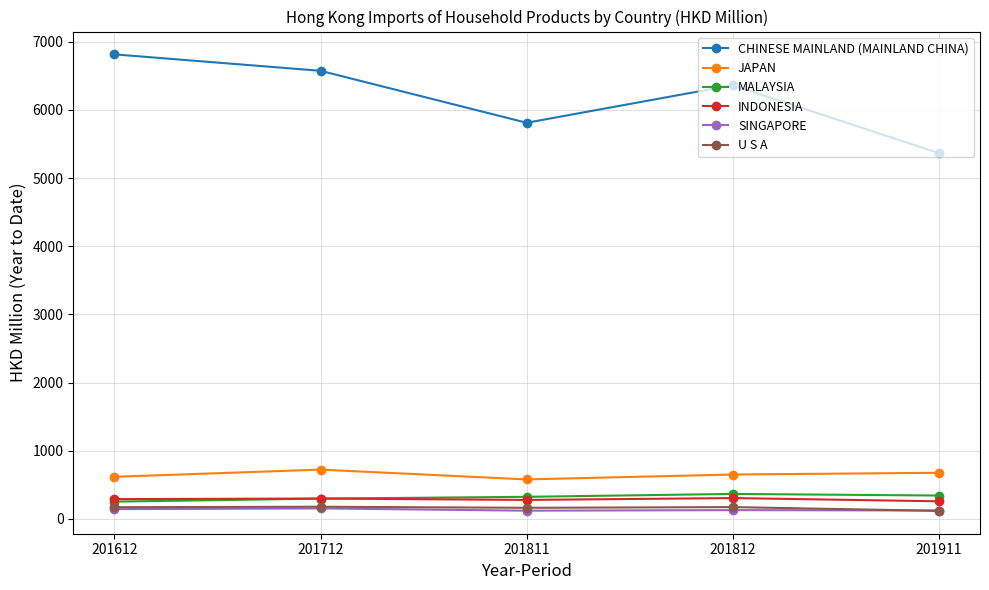

What is the sum of the SINGAPORE values at 201612 and 201812?

274.8